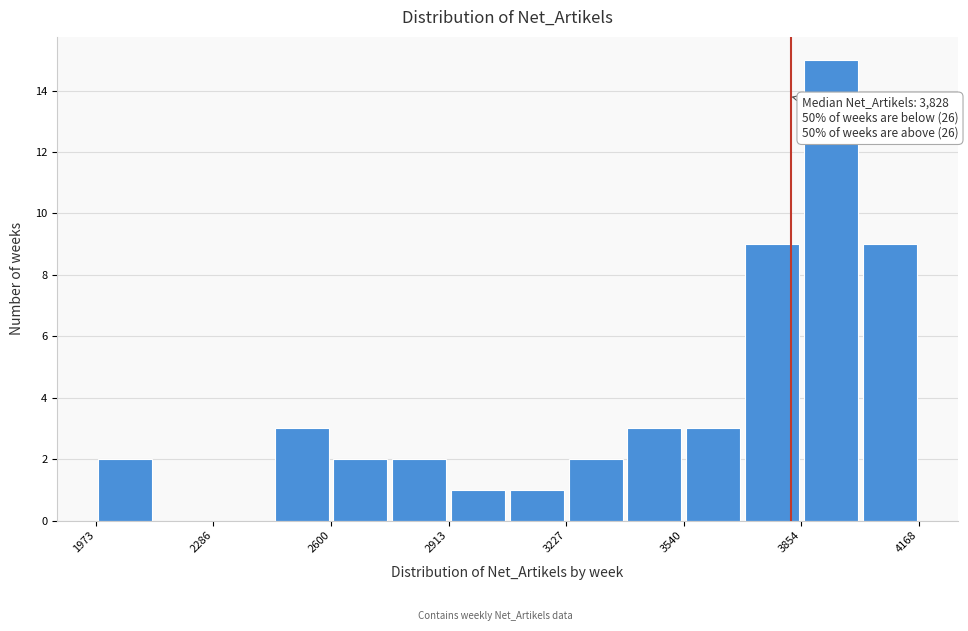

Read against the x-axis, roughly where is the centre of the tallest bar?

3950